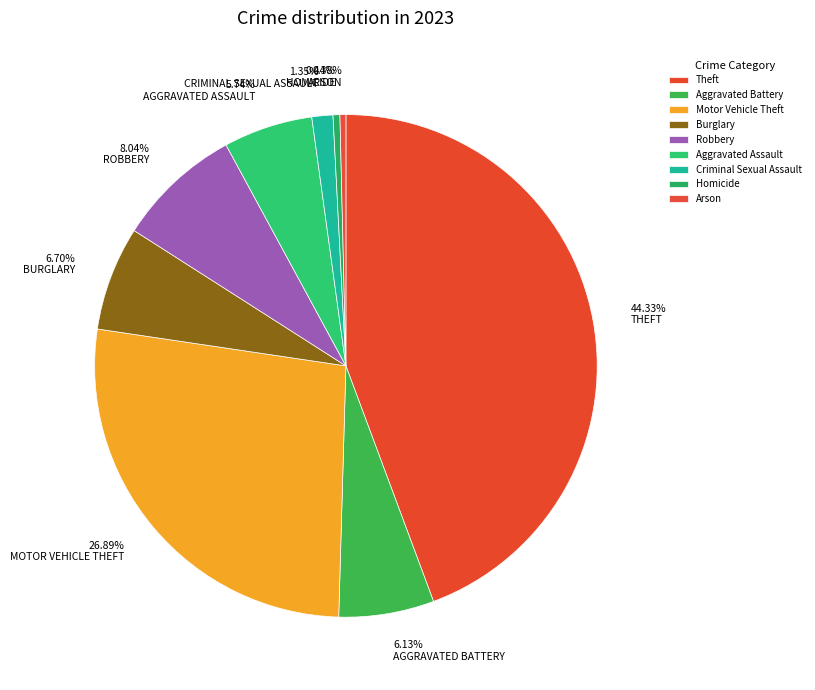

True or false: Robbery accounts for 23% of the total.

False